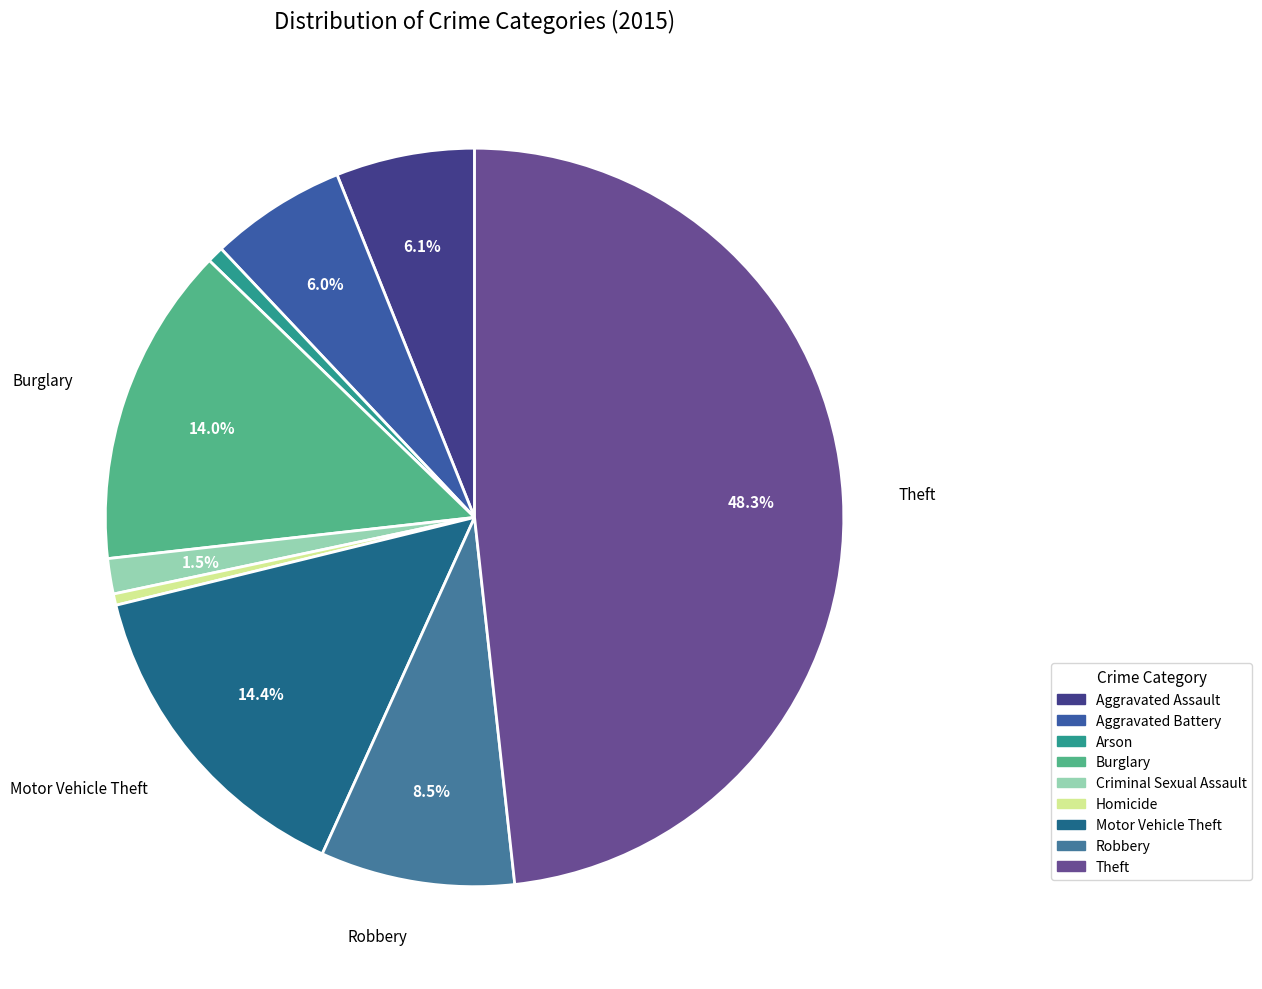

To the nearest percent, what is the difference between the largest and smallest slice percentages?

48%